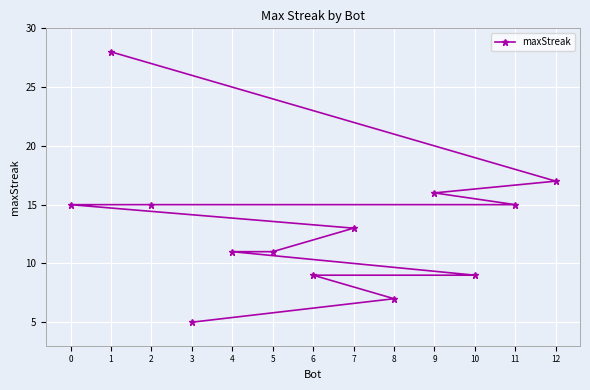

Reading right to left, what are all the values shown in this chart?

12=17	11=15	10=9	9=16	8=7	7=13	6=9	5=11	4=11	3=5	2=15	1=28	0=15